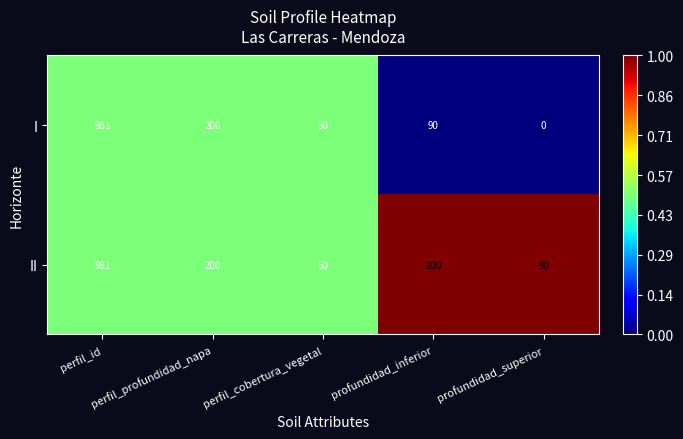

Where does the II series first go above 200?

perfil_id